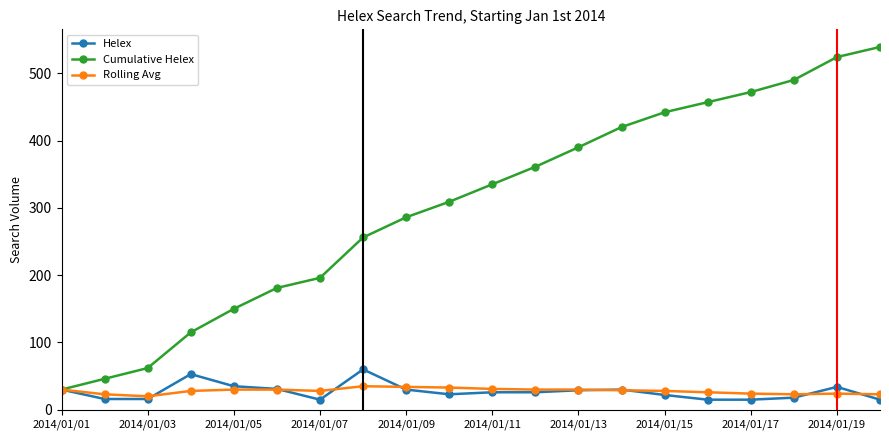

List the series in order of their peak value, highest first.

Cumulative Helex, Helex, Rolling Avg